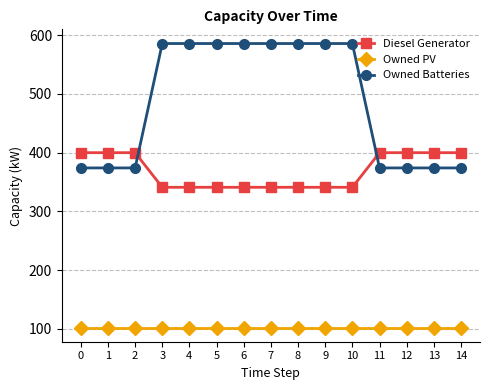

Is the value of Owned Batteries at 3 greater than the value of Owned PV at 5?

Yes